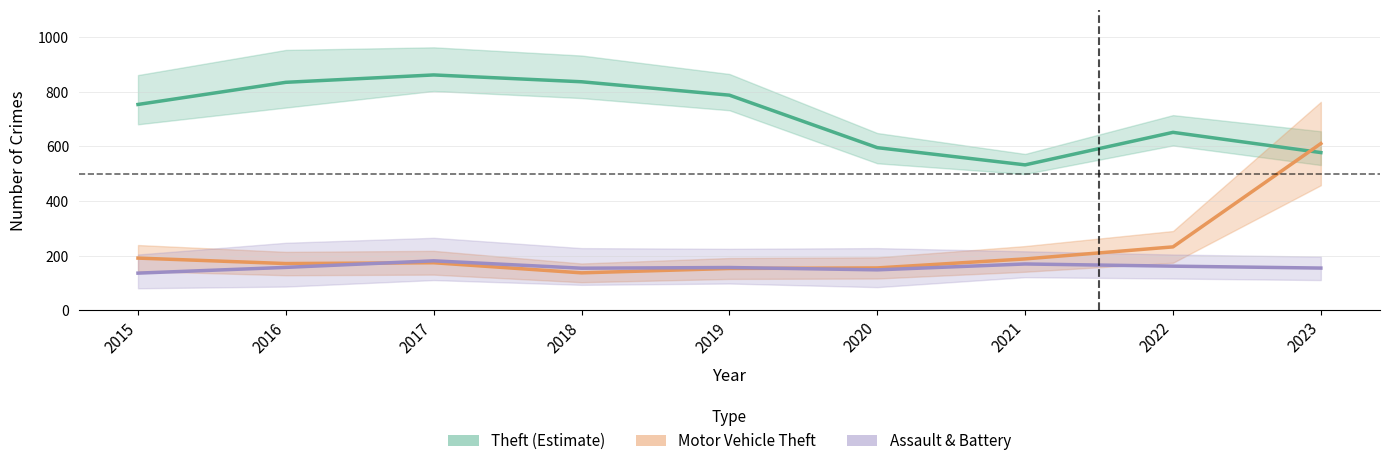

Is it true that Motor Vehicle Theft equals 261.7 at 2020?

False